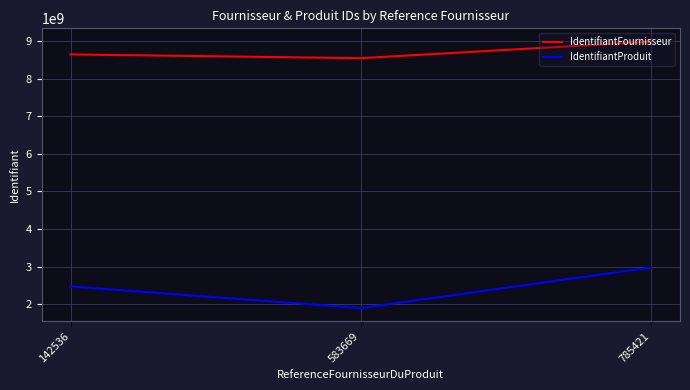

True or false: IdentifiantProduit has a value of 2472858823 at 142536.

True